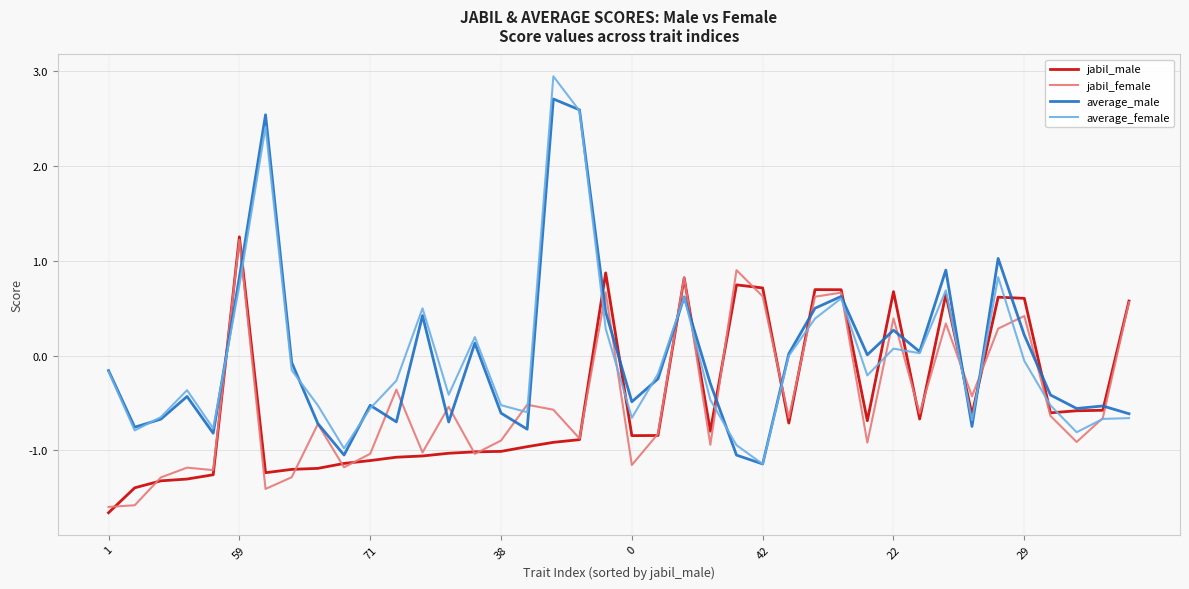

What is the smallest value displayed?

-1.7